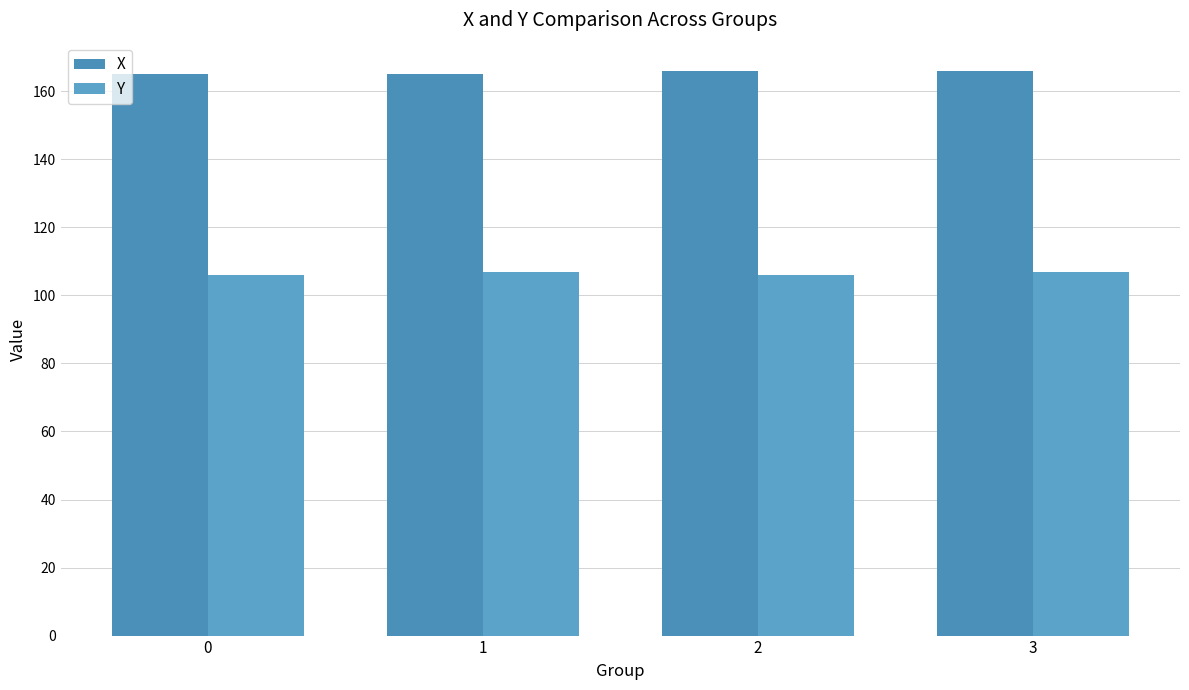

Count the Y values in the range 106 to 107.

4